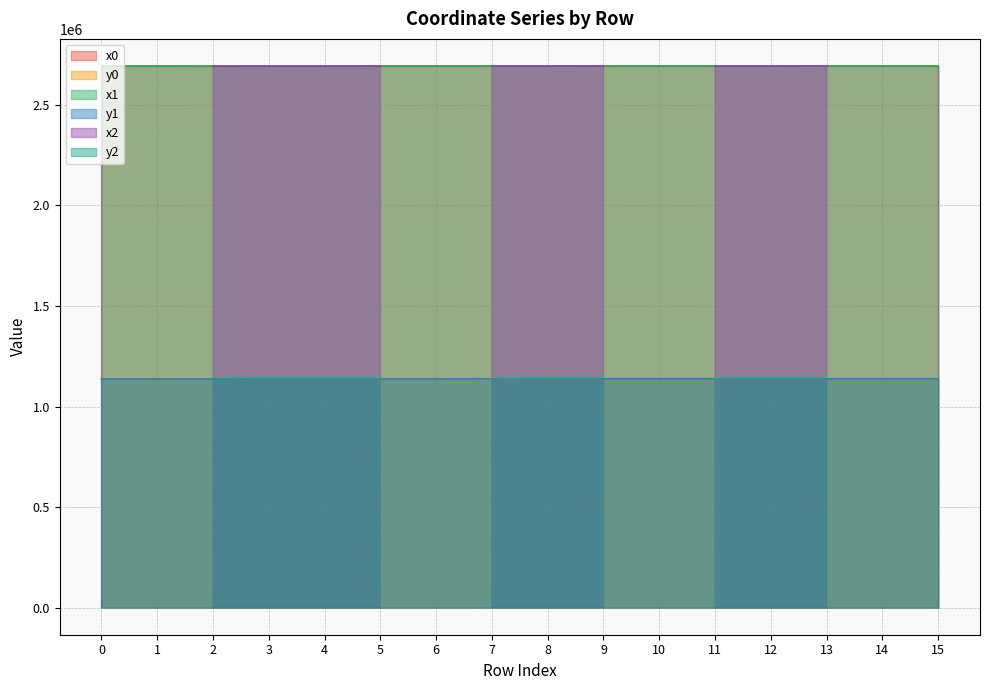

What is the difference between the x1 values at 1 and 0?

9.0